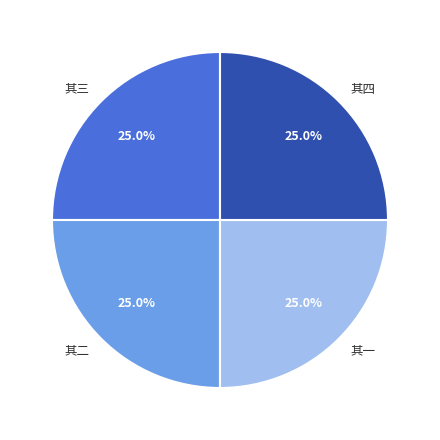

Does 其三 account for over 50% of the chart?

No